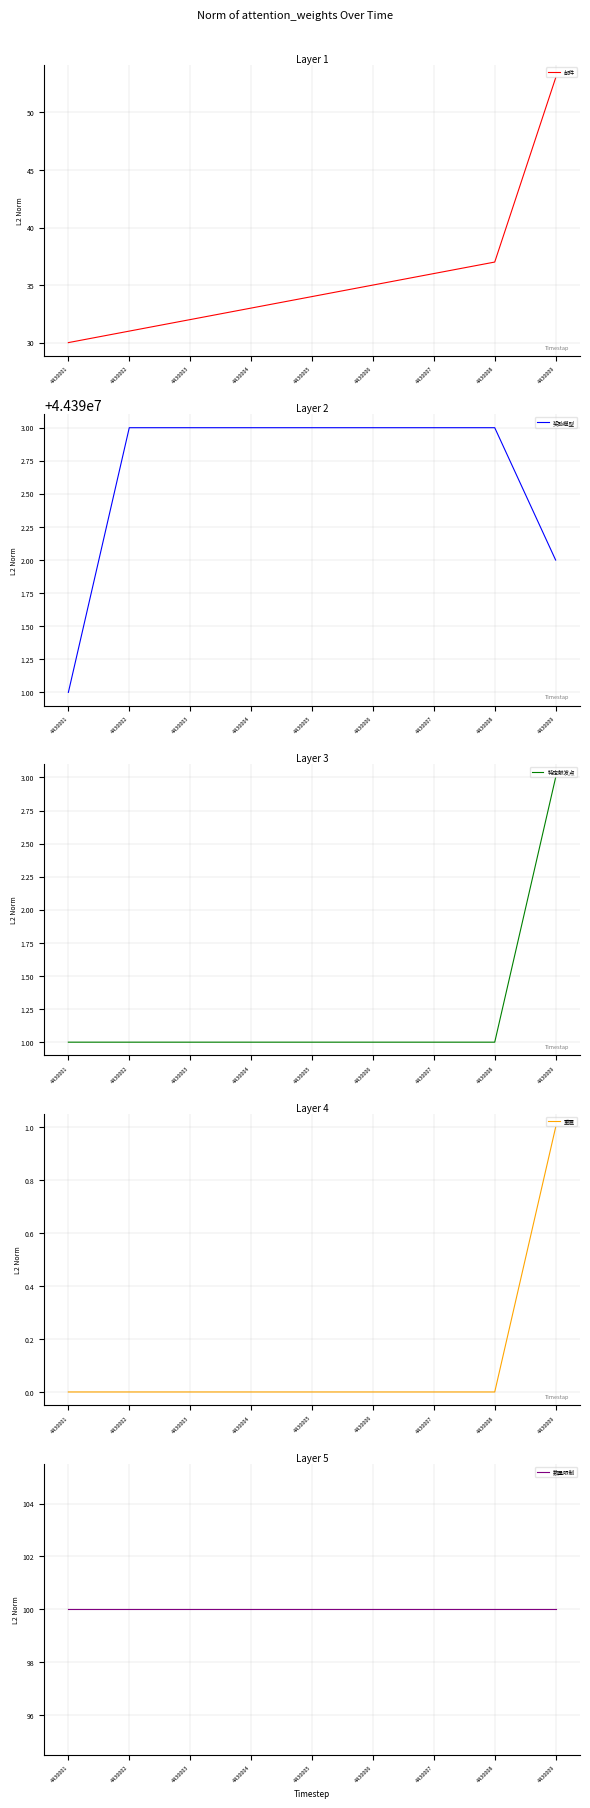

Which series changed the most between 4430004 and 4430008?

邮件